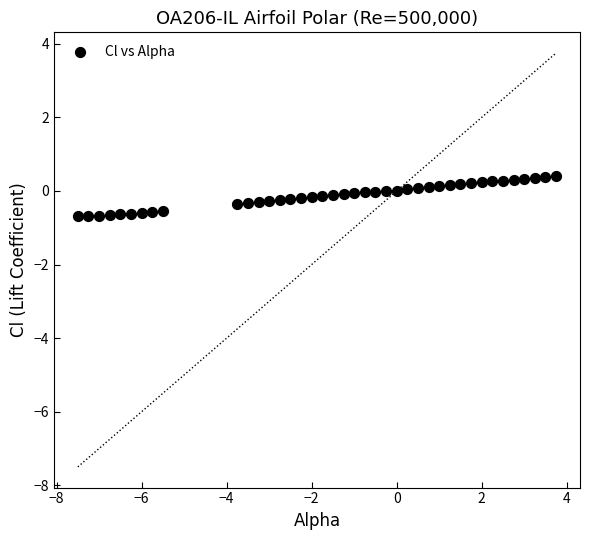

What is the range of Y values (max minus min)?

1.1